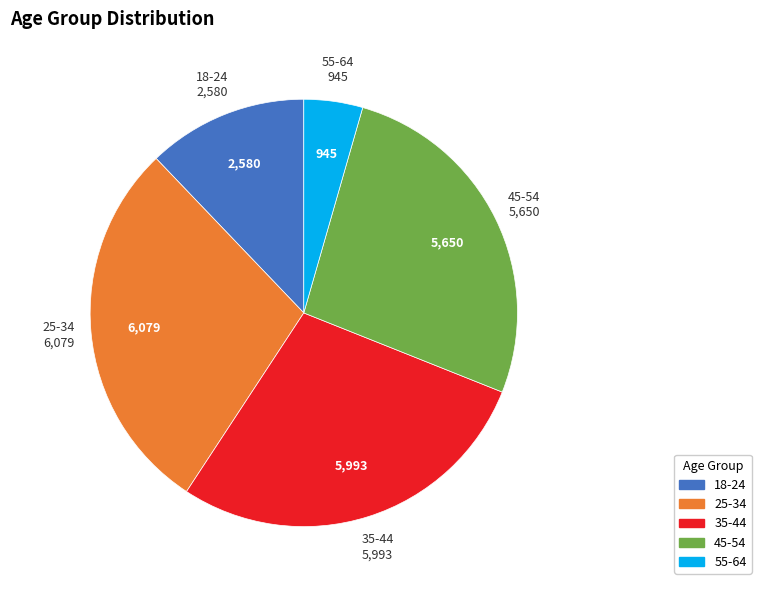

Approximately how many times larger is the value at 25-34 compared to 35-44?

1.0